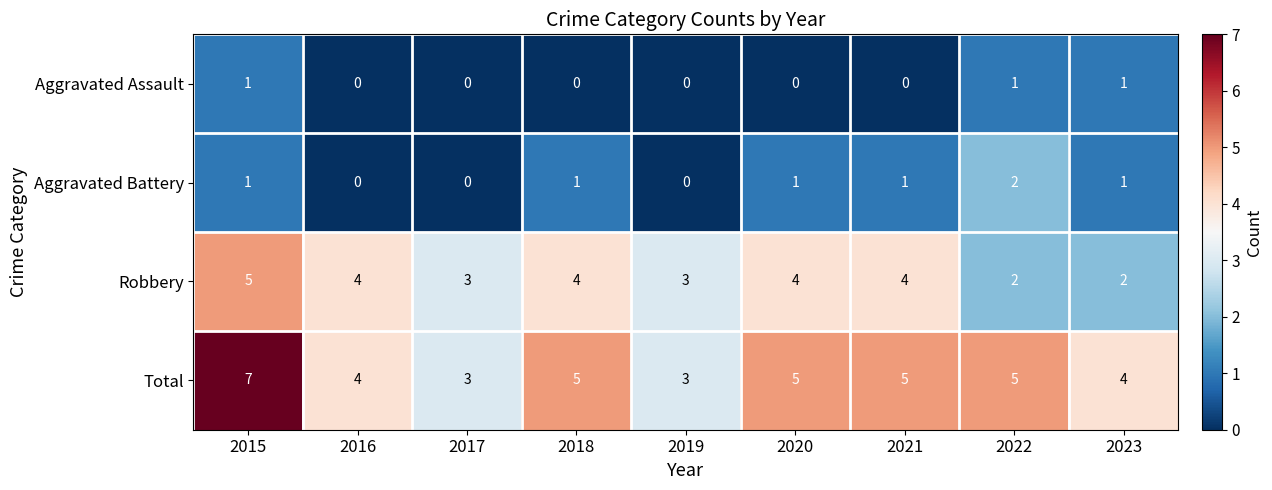

At which category is the sum across all series the highest?

2015